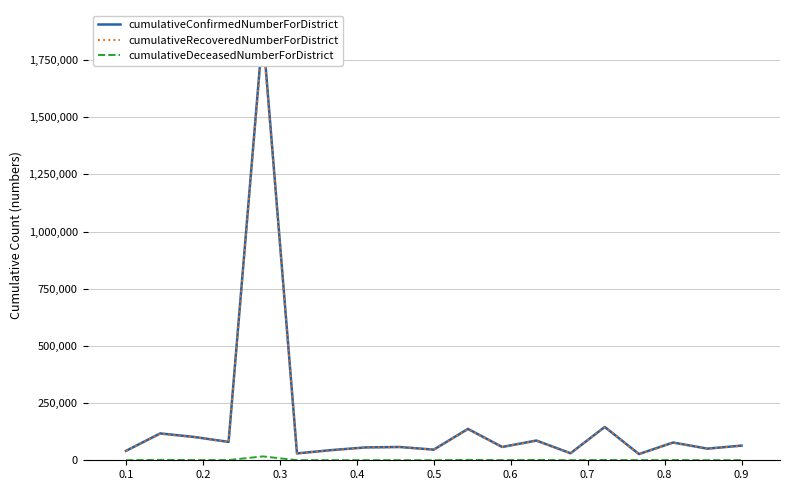

True or false: cumulativeConfirmedNumberForDistrict and cumulativeRecoveredNumberForDistrict intersect in this chart.

False